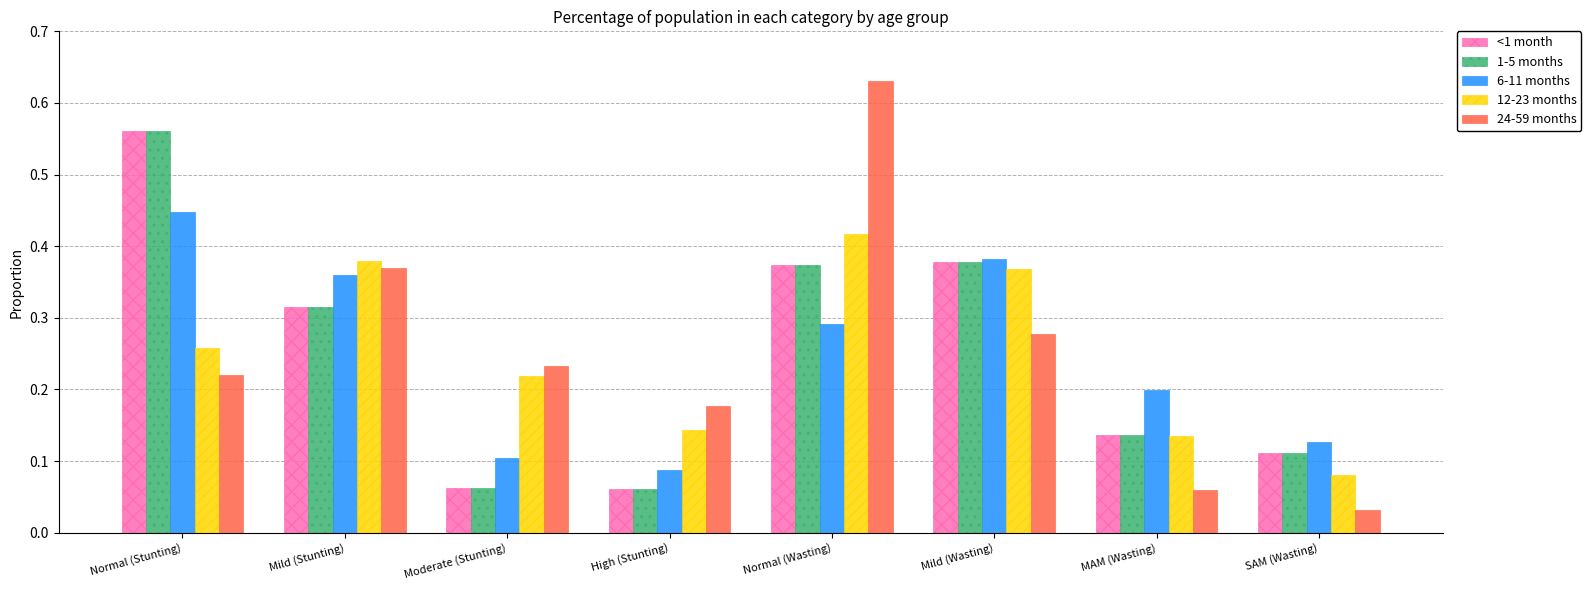

At which category does the chart reach its peak across all series?

Normal (Wasting)